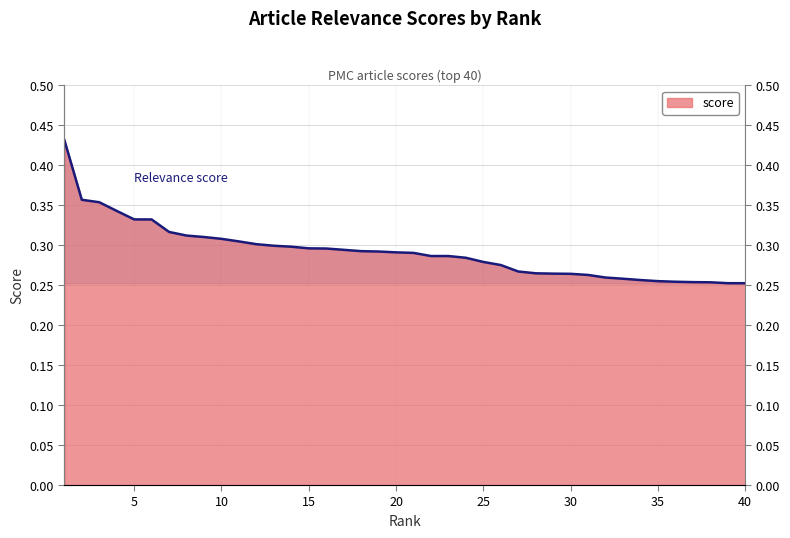

Which category has the lowest value across all series?

40